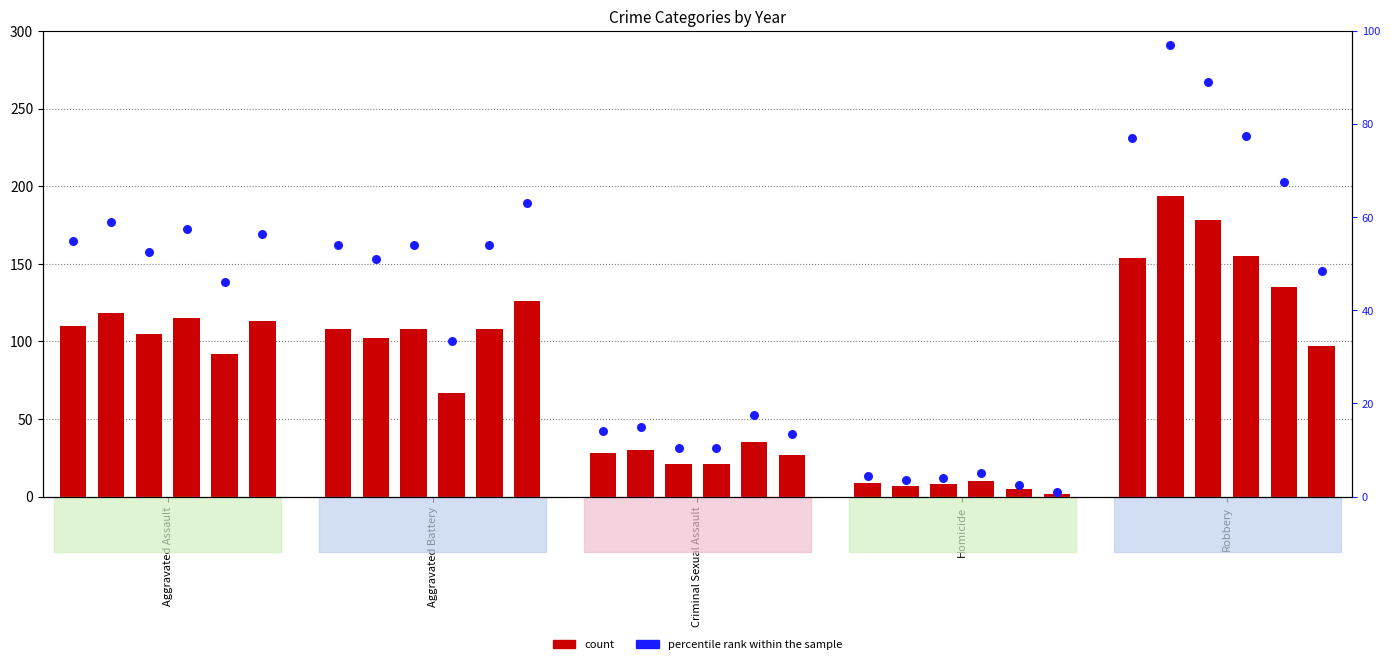

Which series has the largest Y range (max minus min)?

count